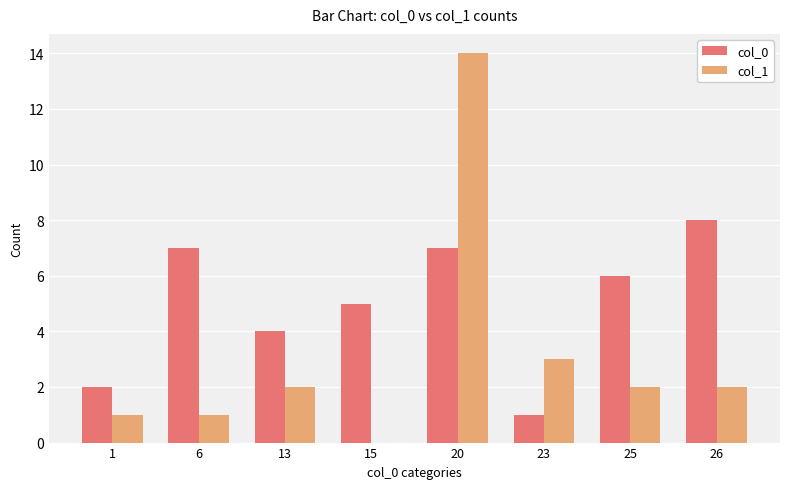

Which series changed the most between 1 and 20?

col_1